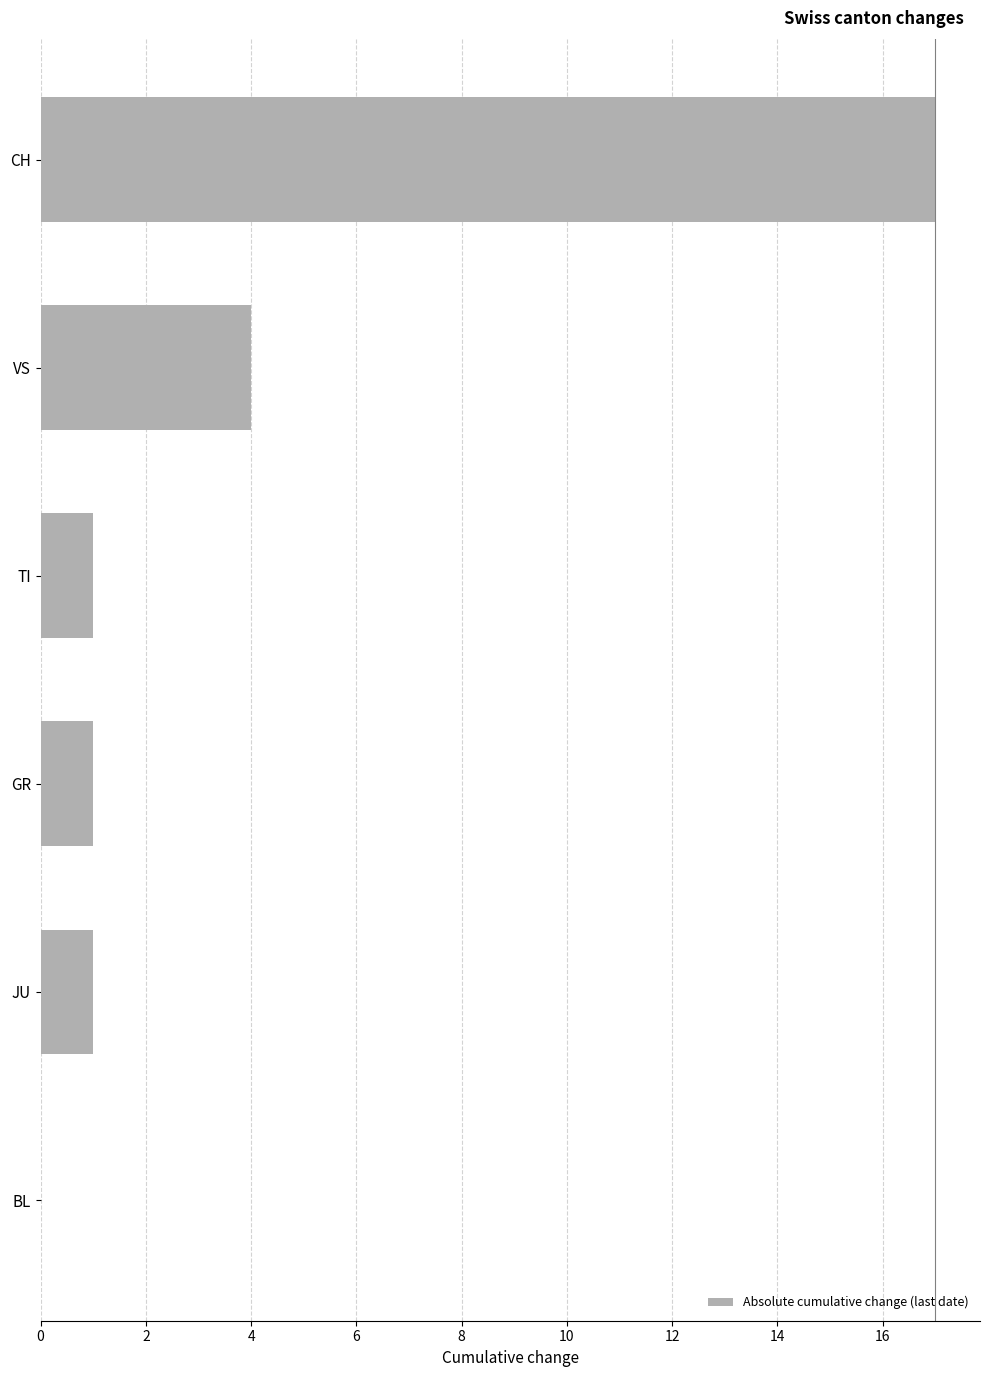

What is the sum of the values at BL and CH?

17